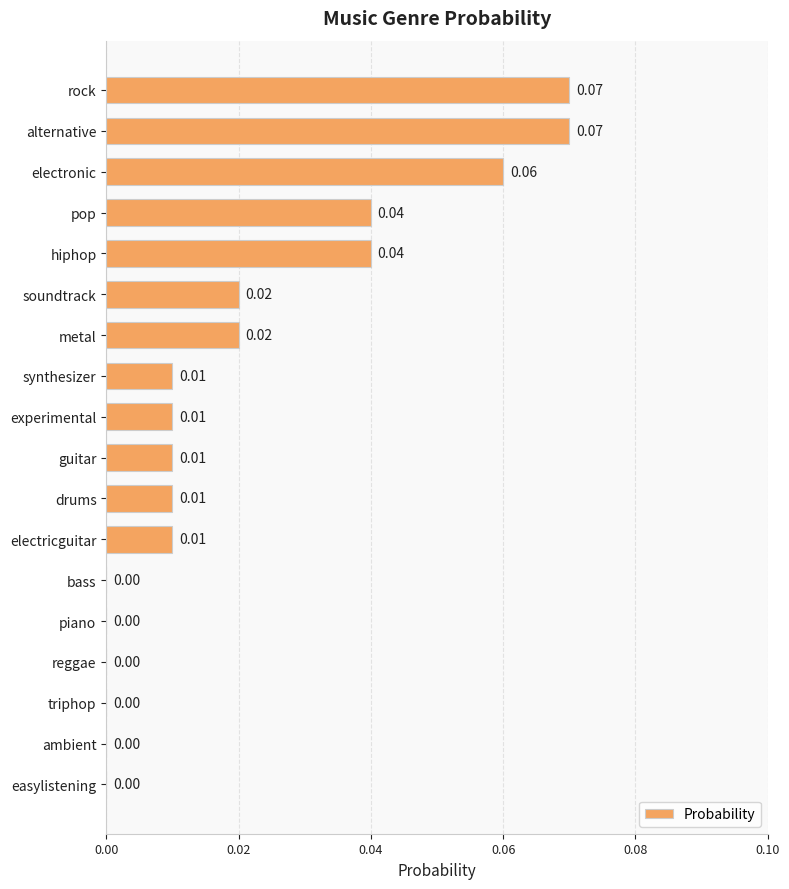

Between ambient and metal, which is larger?

metal